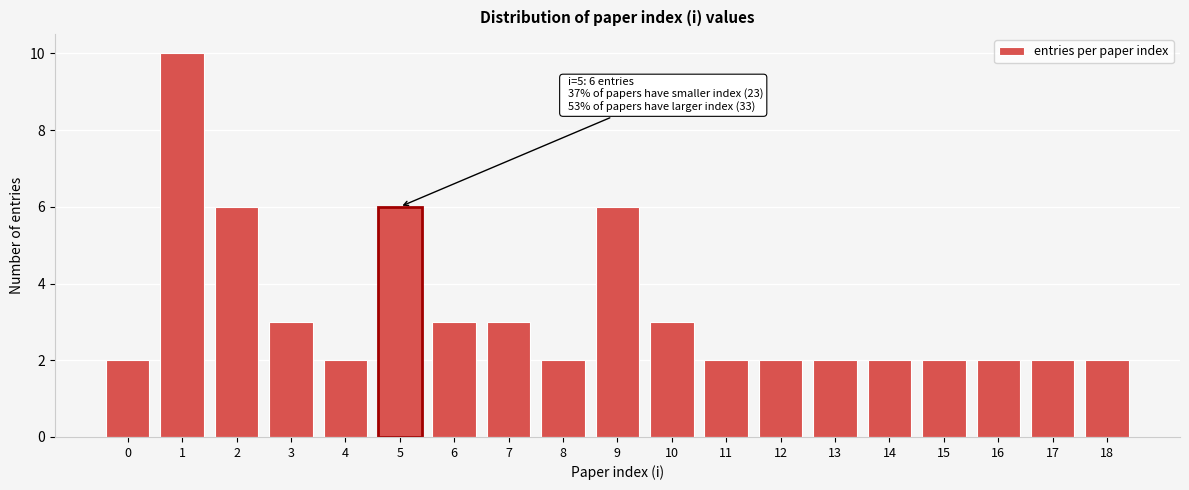

Over which range of the x-axis is the bar tallest?

0.5 to 1.5